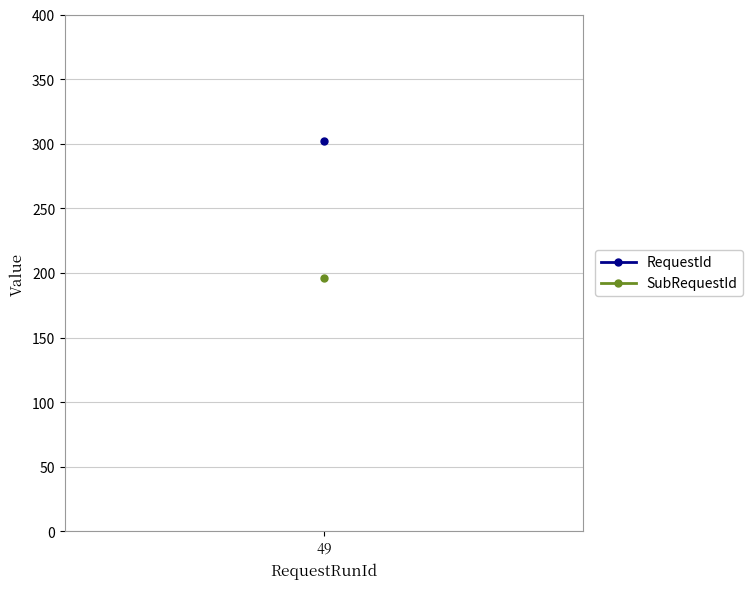

List the series in order of their peak value, highest first.

RequestId, SubRequestId